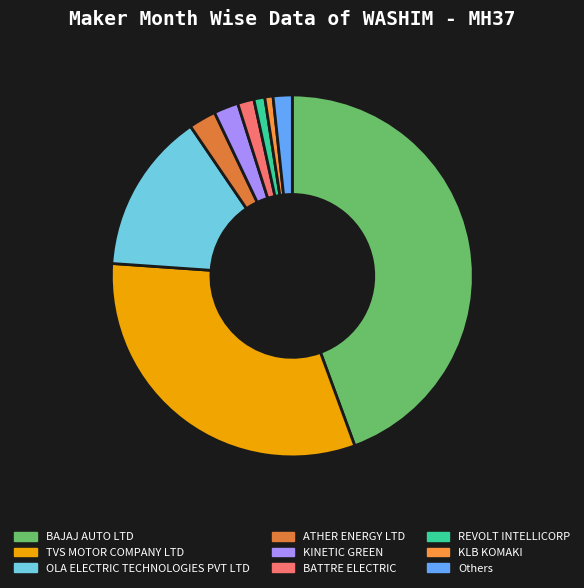

Count the number of slices in the pie.

9